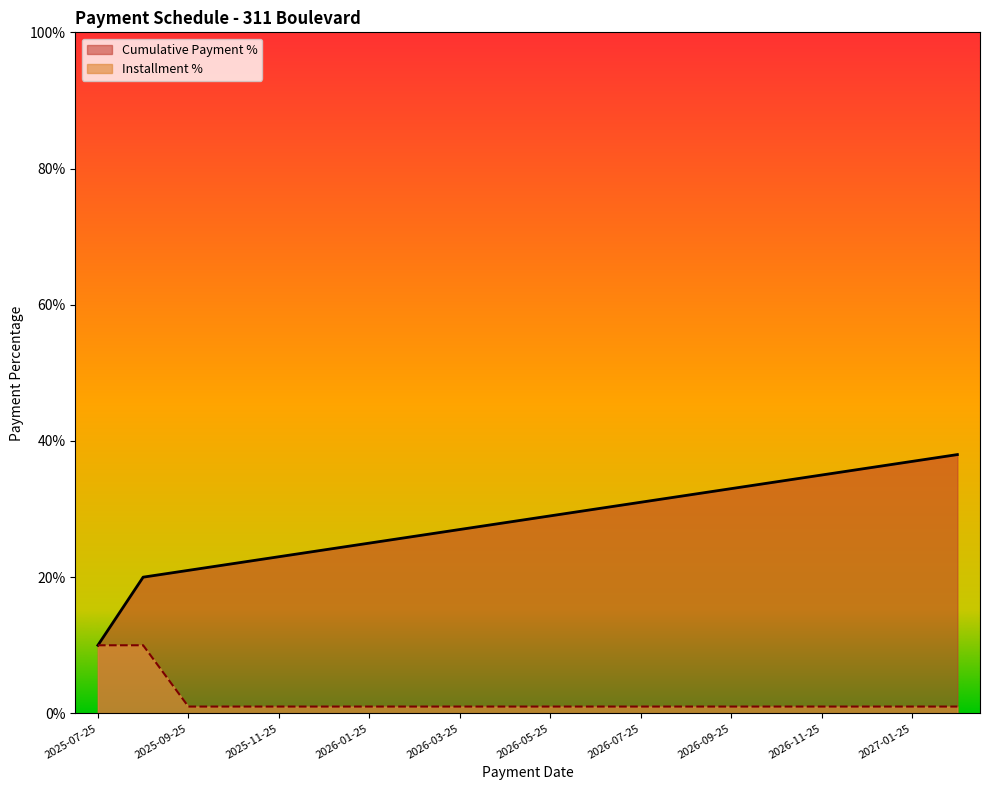

What are all the series names shown in the legend?

Cumulative Payment %, Installment %